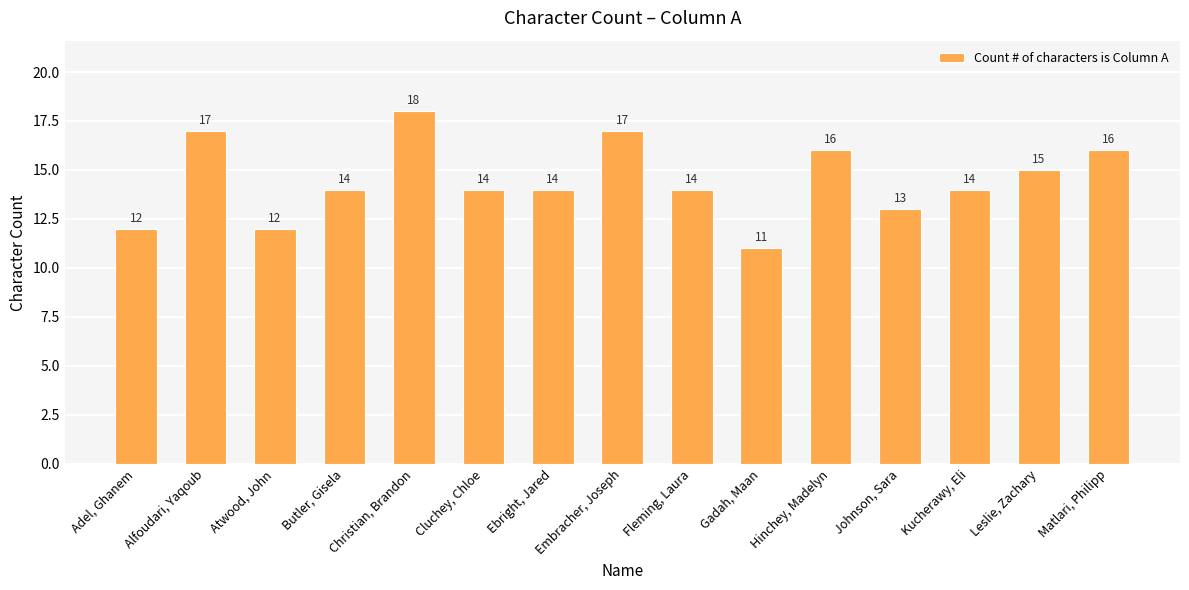

How many categories are shown in the chart?

15